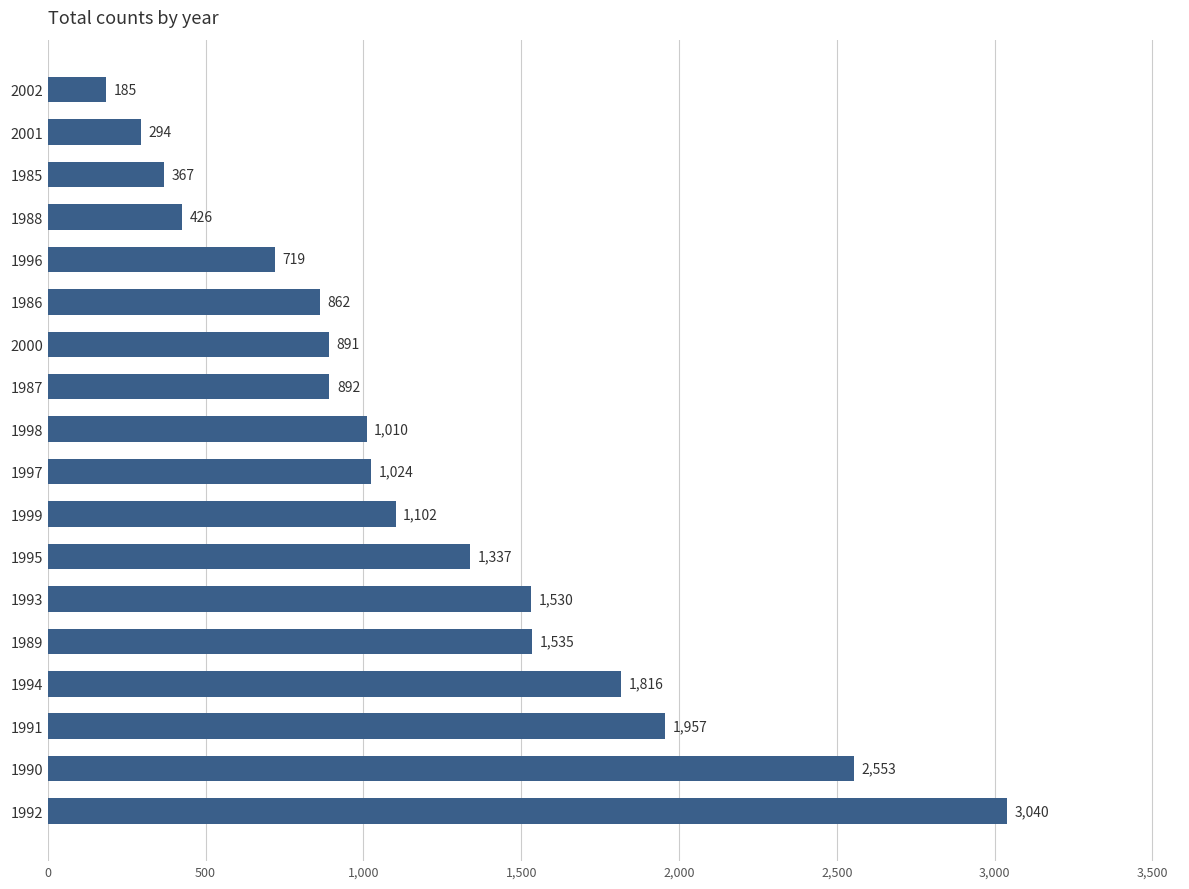

What is the change in value from 1991 to 2002?

-1772